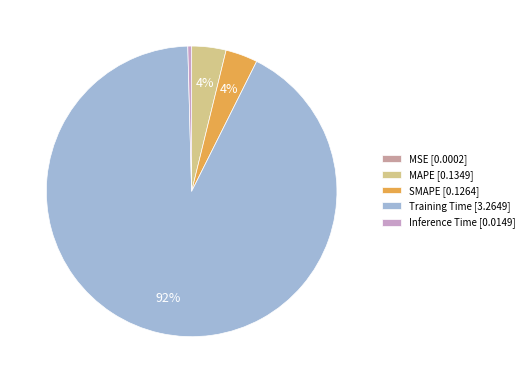

To the nearest percent, what is the average slice percentage?

20%